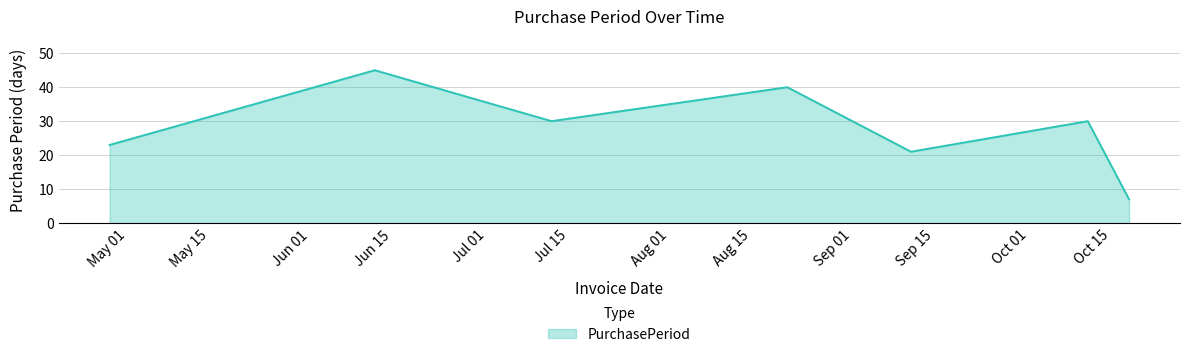

What is the smallest value displayed?

7